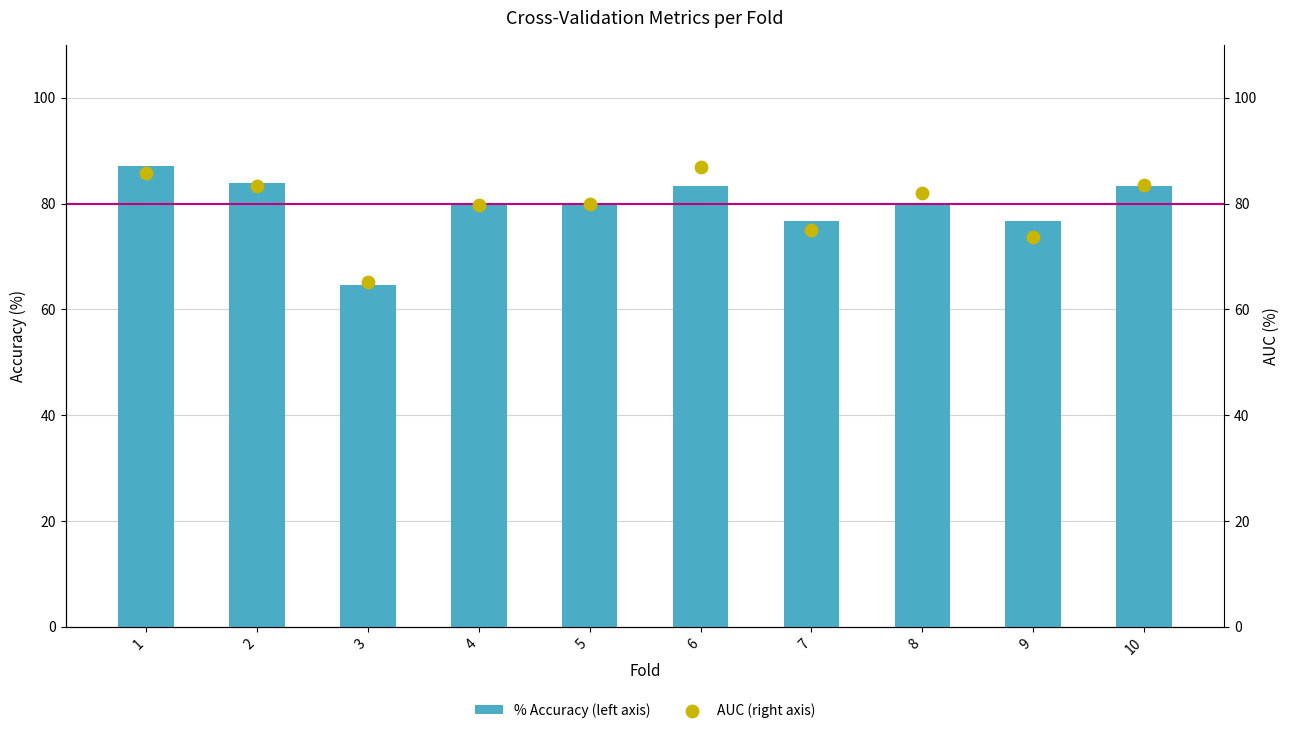

Which series has the largest Y range (max minus min)?

% Accuracy (left axis)